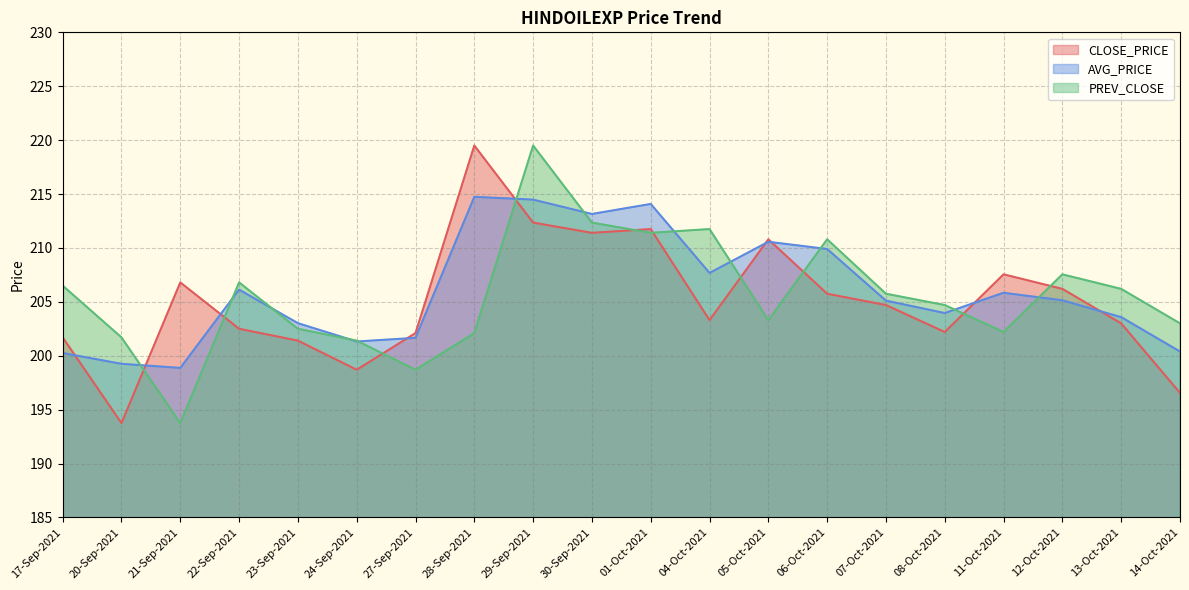

Rank the categories by CLOSE_PRICE value from highest to lowest.

28-Sep-2021, 29-Sep-2021, 01-Oct-2021, 30-Sep-2021, 05-Oct-2021, 11-Oct-2021, 21-Sep-2021, 12-Oct-2021, 06-Oct-2021, 07-Oct-2021, 04-Oct-2021, 13-Oct-2021, 22-Sep-2021, 08-Oct-2021, 27-Sep-2021, 17-Sep-2021, 23-Sep-2021, 24-Sep-2021, 14-Oct-2021, 20-Sep-2021